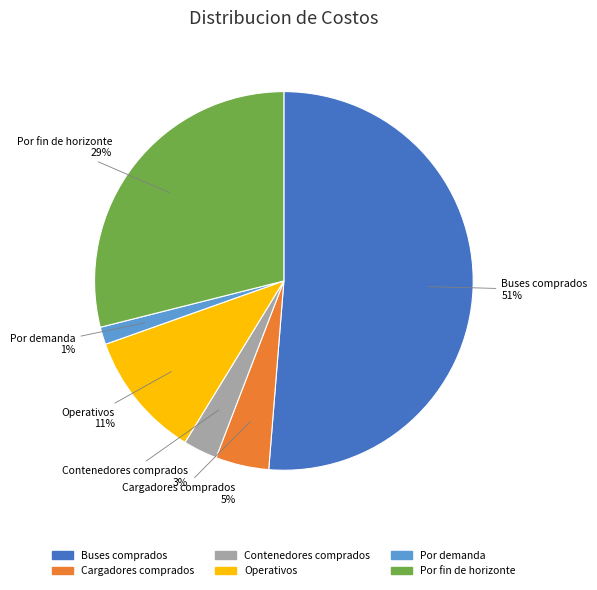

To the nearest percent, what is the average slice percentage?

17%